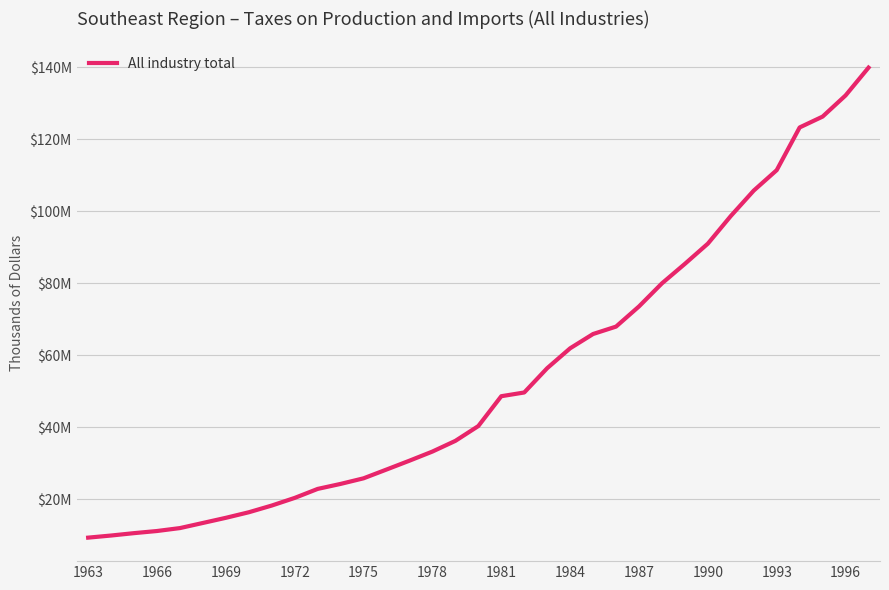

At which label does the data first exceed 40385116?

1981